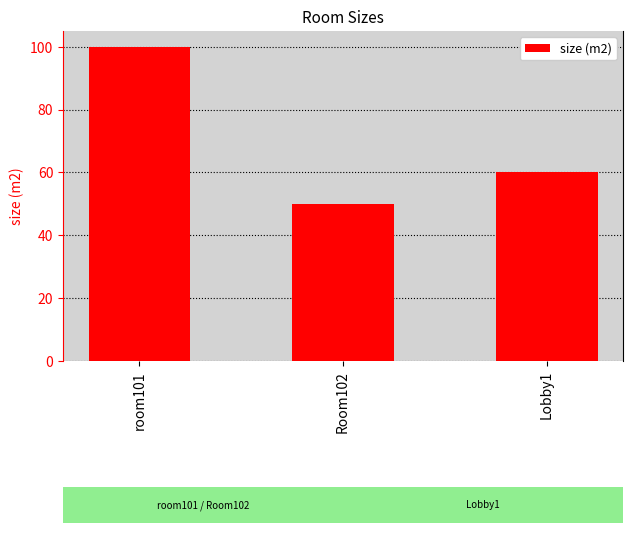

List the labels in order of value, largest first.

room101, Lobby1, Room102